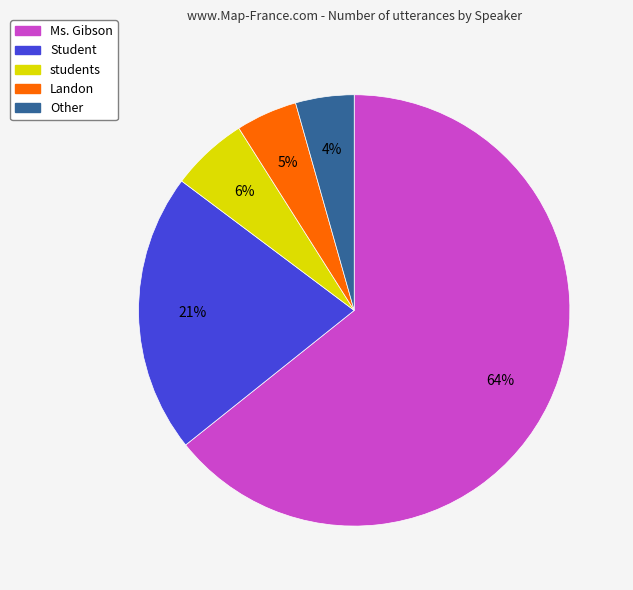

Is the sum of Other and Student greater than half?

No